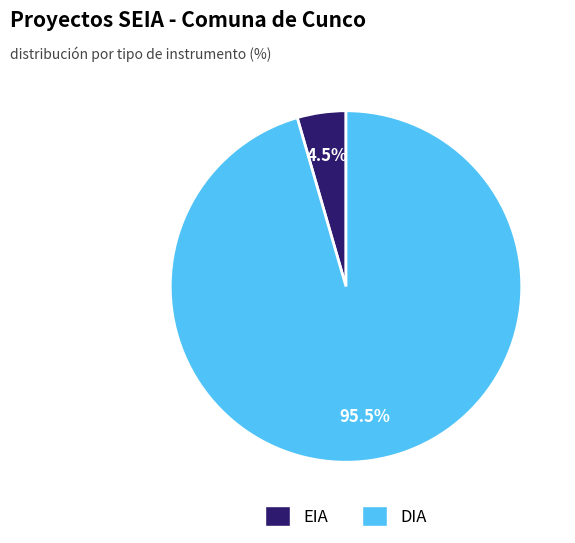

To the nearest percent, what is the average slice percentage?

50%